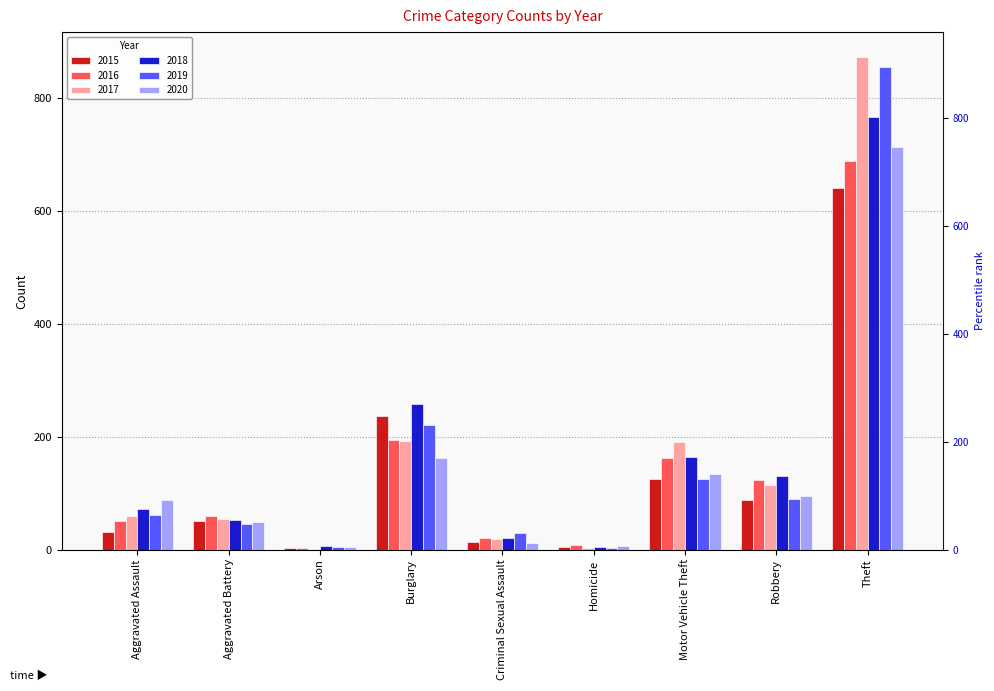

What is the label of the 1st bar from the left?

Aggravated Assault